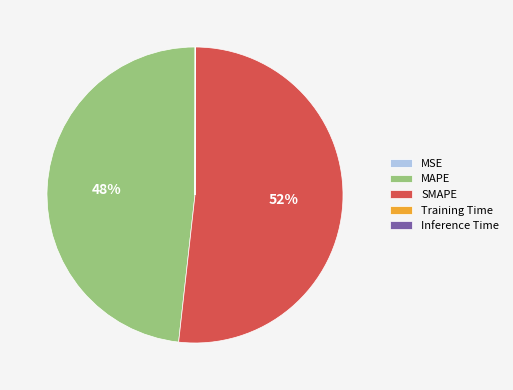

Which category accounts for the majority?

SMAPE